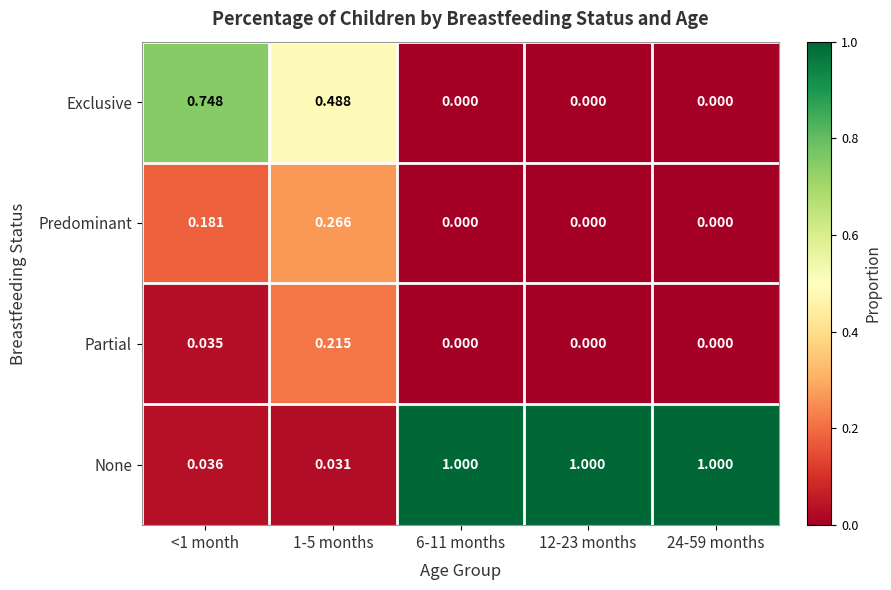

Rank the series at <1 month from highest to lowest value.

Exclusive, Predominant, None, Partial